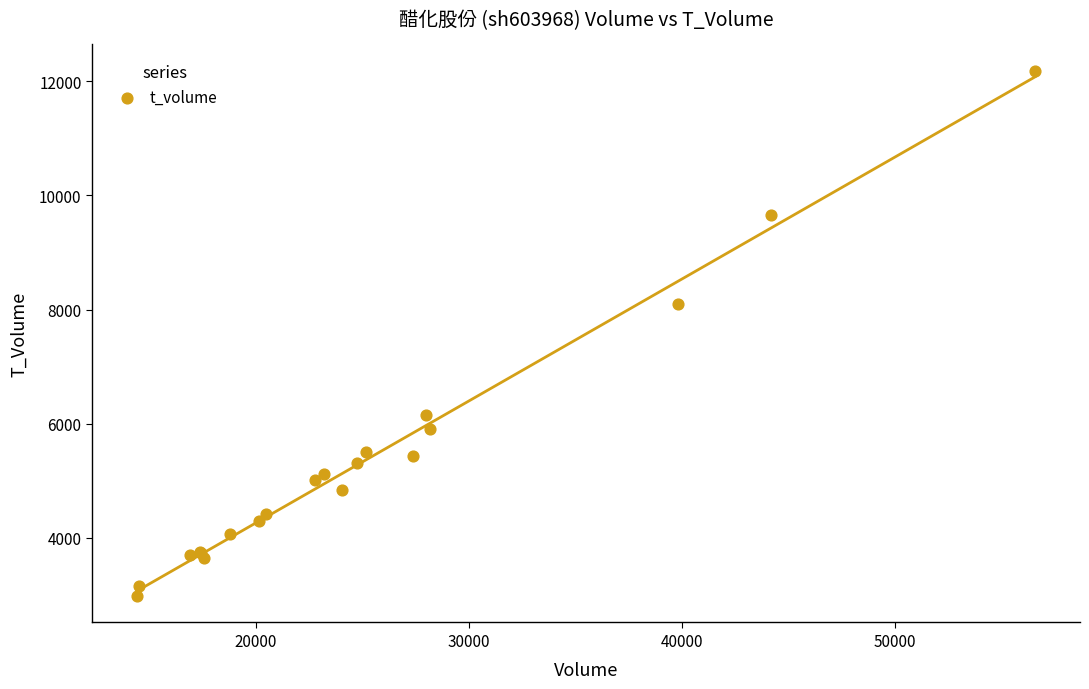

What Y value in the scatter plot is closest to 7581?

8101